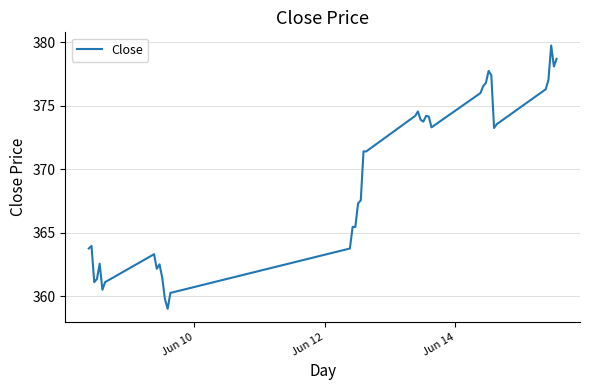

What is the minimum value shown in the chart?

359.0